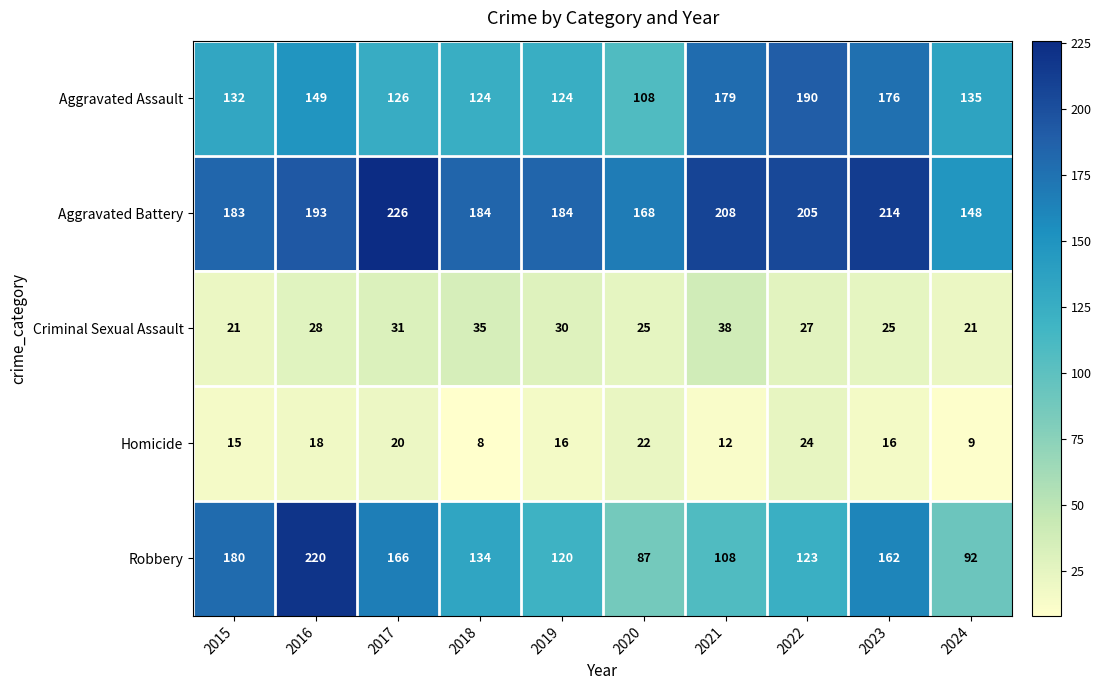

Where does the Robbery series first go above 134?

2015